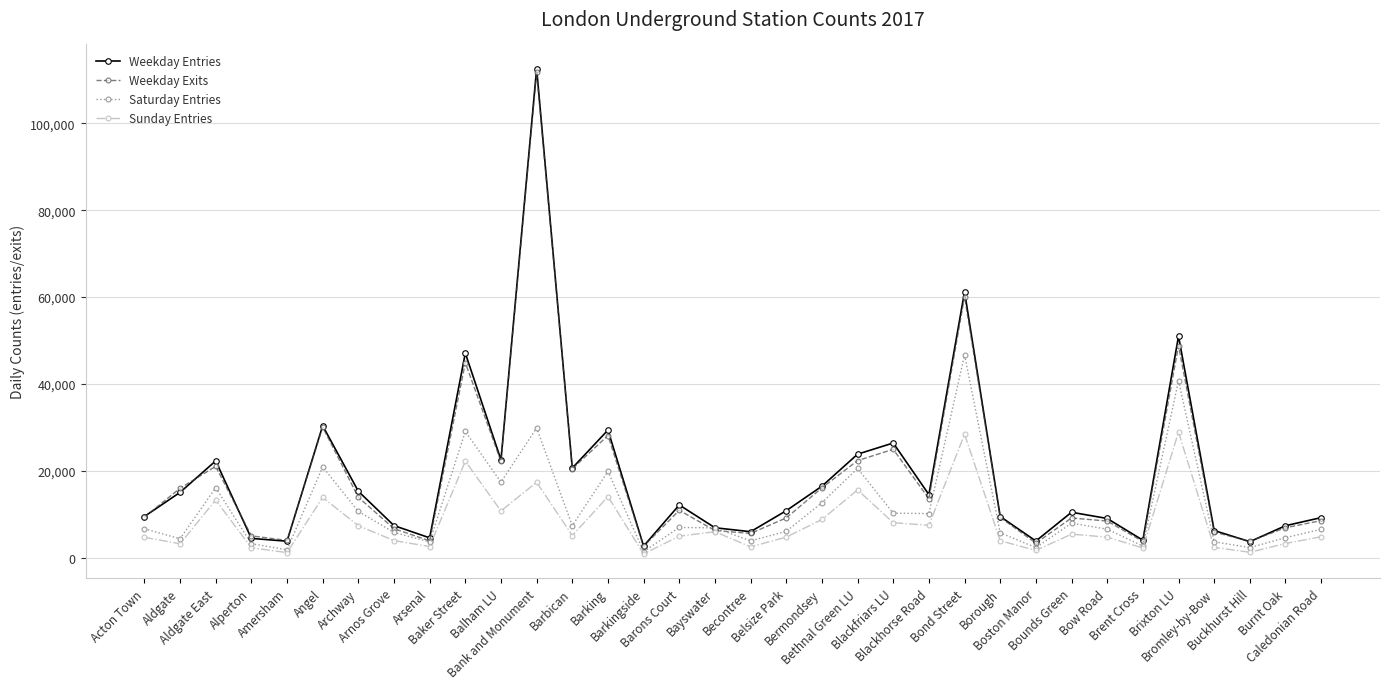

Which series has the widest spread of values?

Weekday Entries